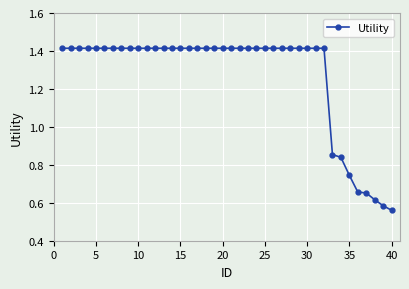

How many values are between 1 and 2?

32